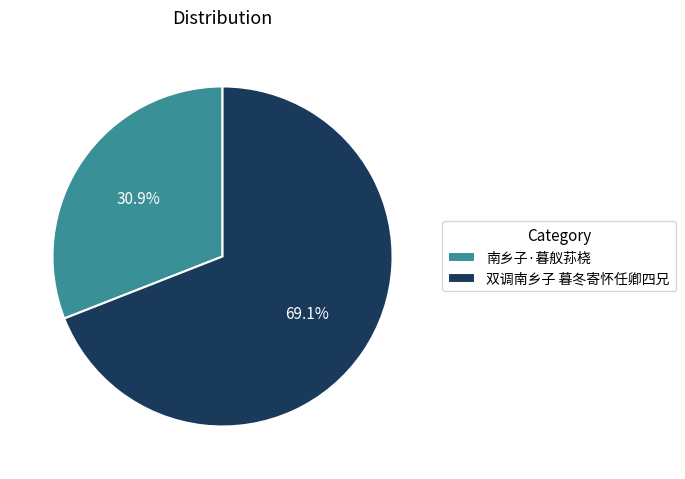

To the nearest percent, what percentage of the pie is 双调南乡子 暮冬寄怀任卿四兄?

69%